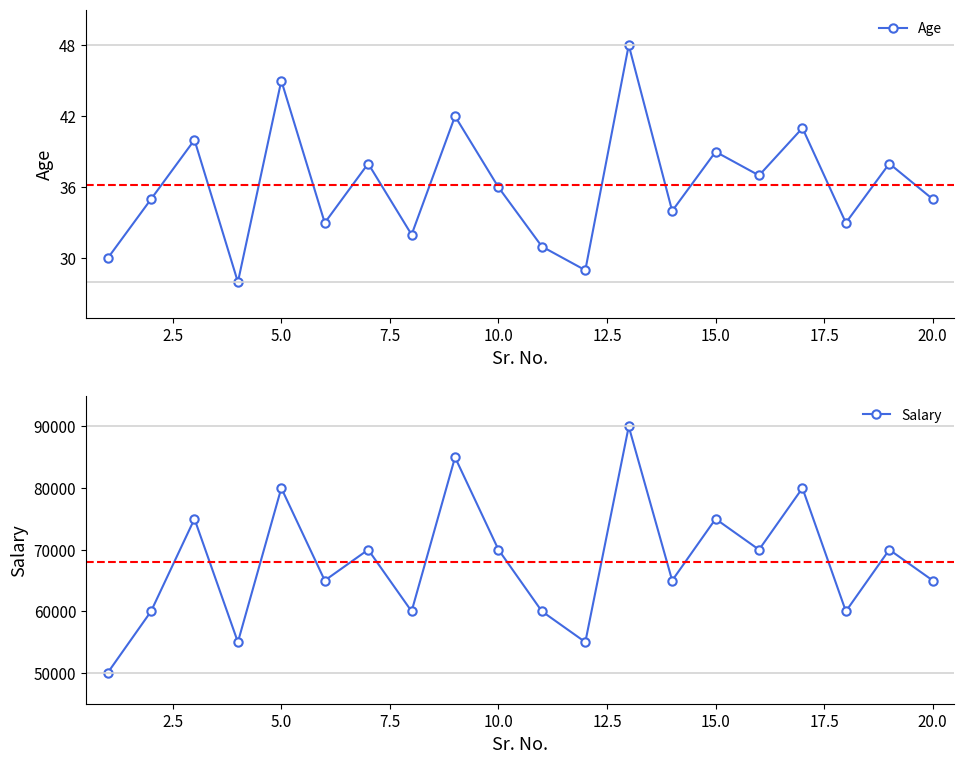

Count the Salary values in the range 60000 to 75000.

13